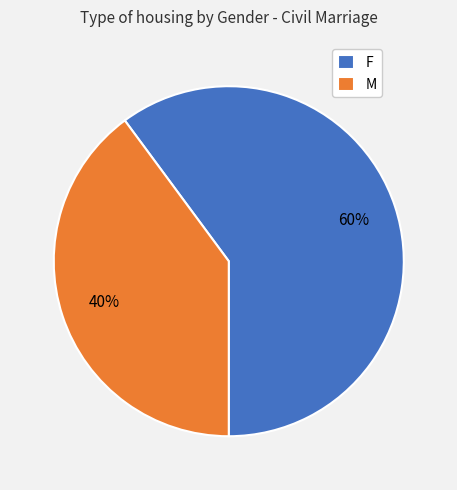

Does any single category account for the majority?

Yes